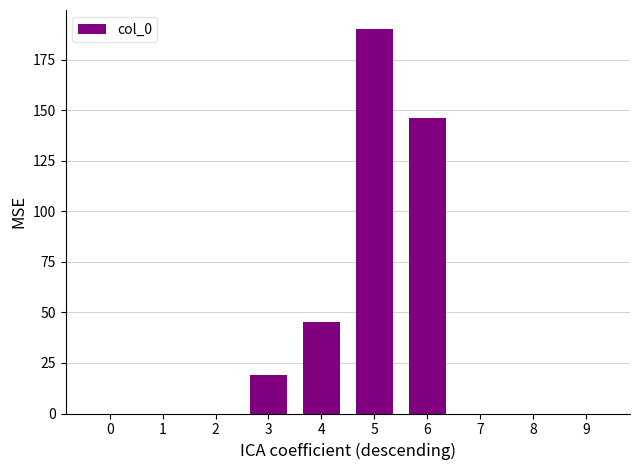

Approximately how many times larger is the value at 5 compared to 4?

4.2